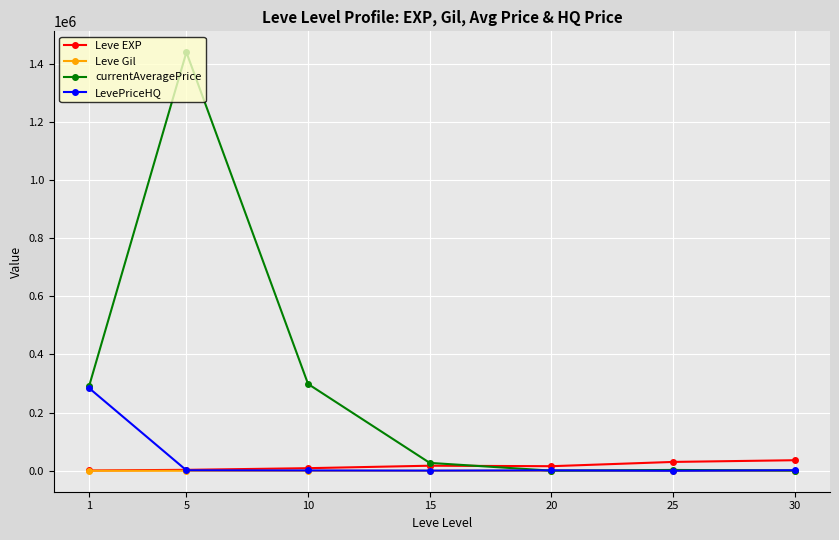

Which series has the largest range (max minus min)?

currentAveragePrice